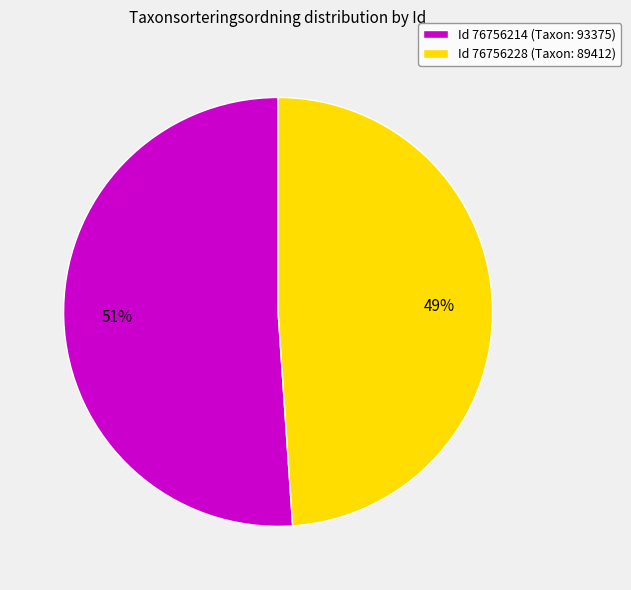

To the nearest percent, what is the average slice percentage?

50%